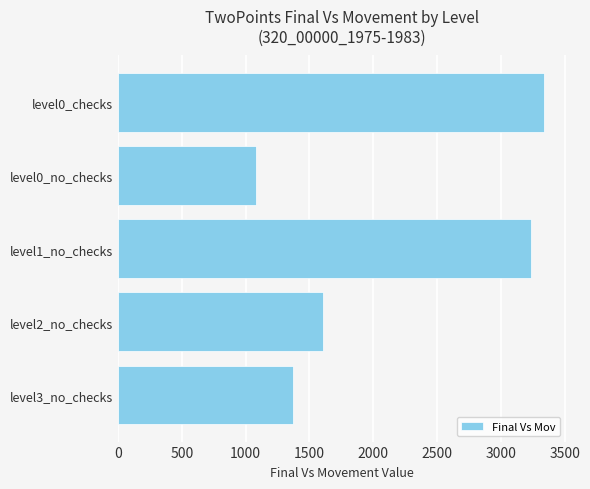

The value at level1_no_checks is 5230.7. True or false?

False